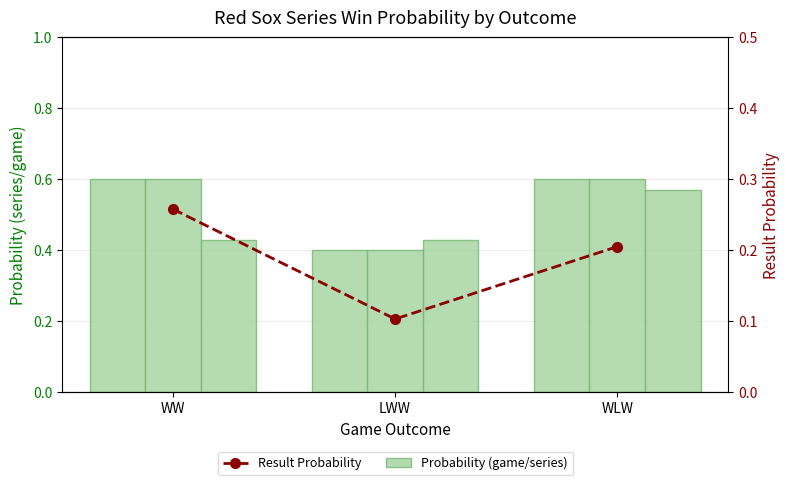

At which label is Probability (mm) closest to 0?

LWW